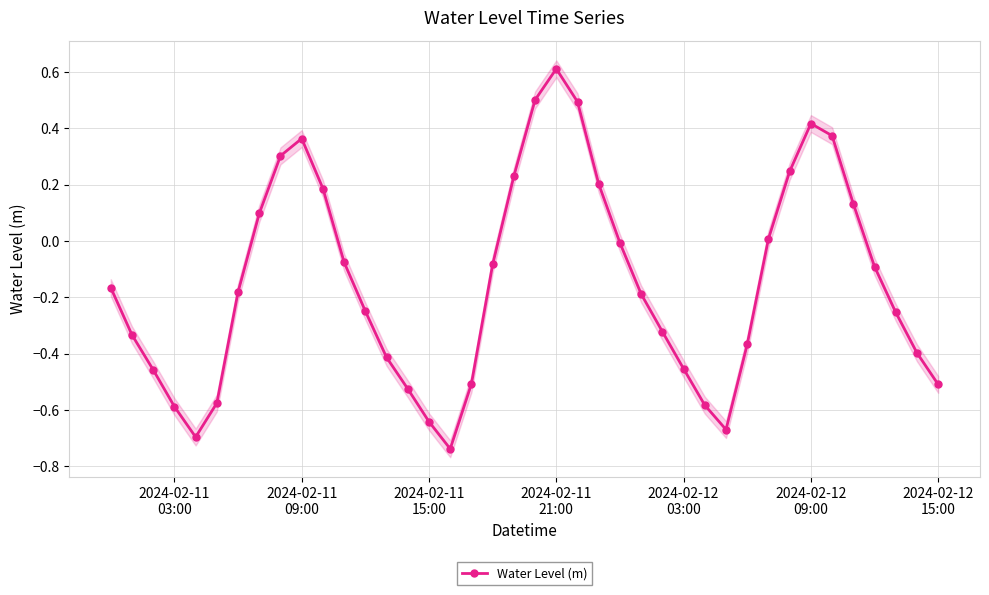

How many lines are shown in the chart?

1